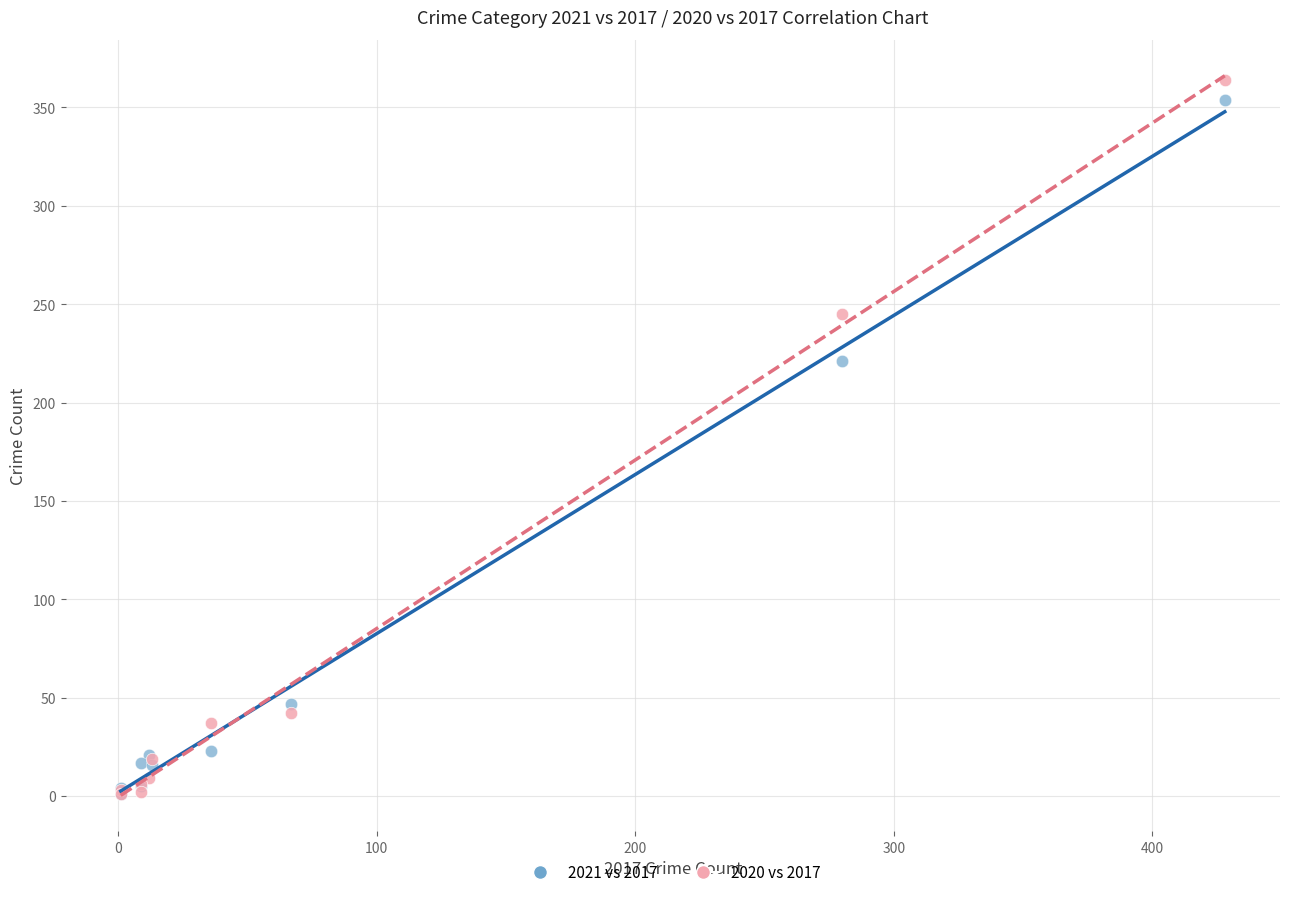

In the 2021 vs 2017 series, what Y value is closest to 177?

221